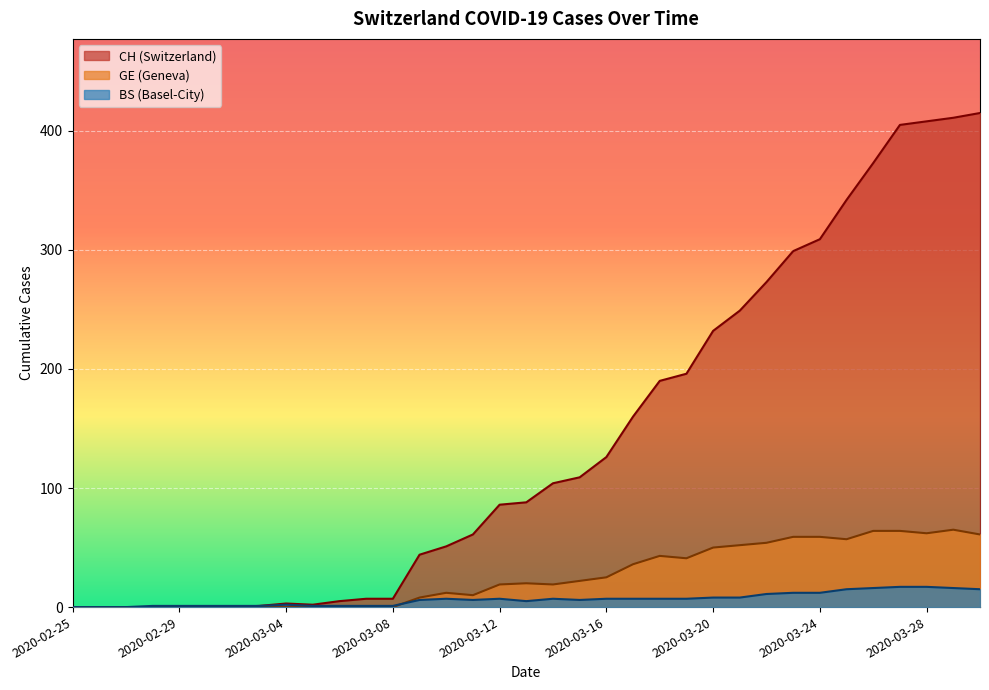

Which category has the highest value in the GE series?

2020-03-29